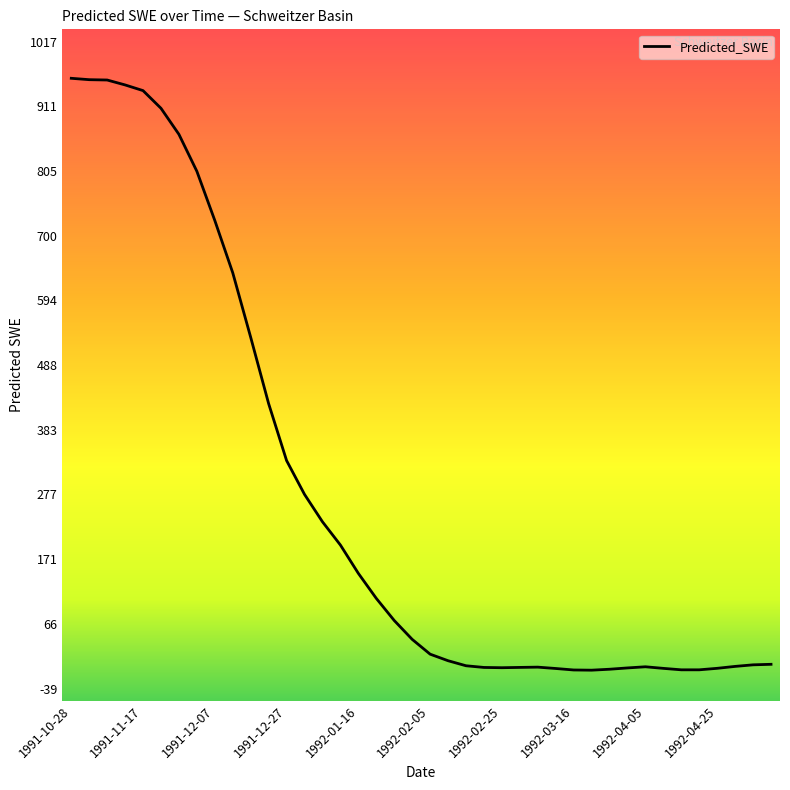

What is the difference between the second highest and second lowest values?

964.4